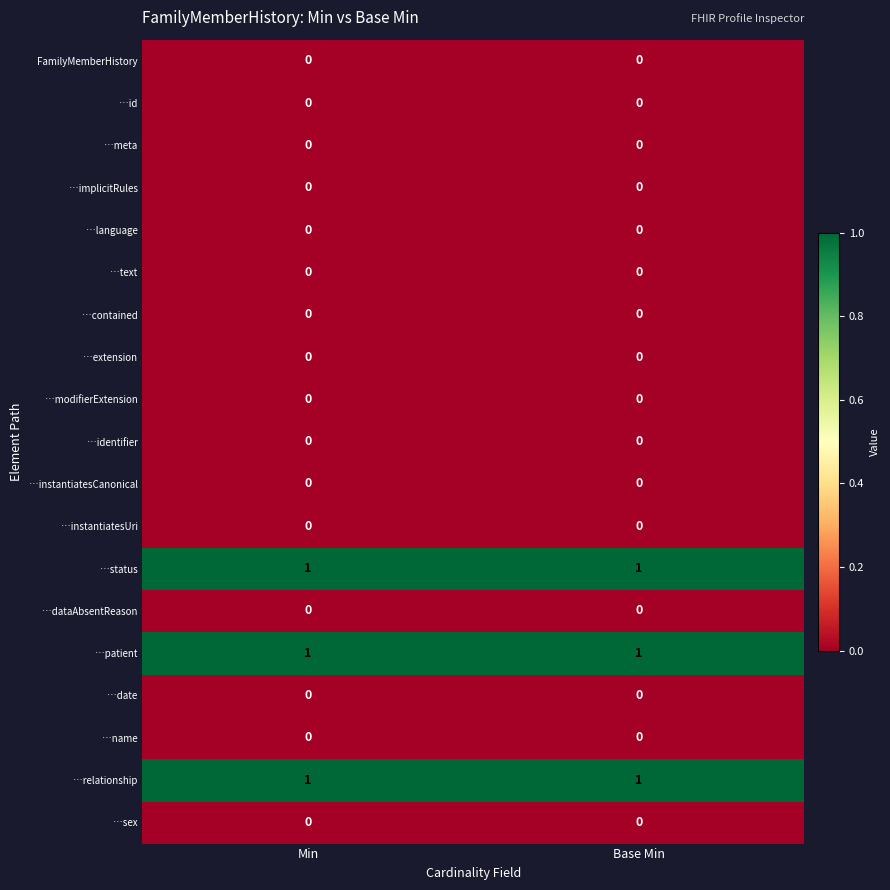

What is the total value across all series at Min?

3